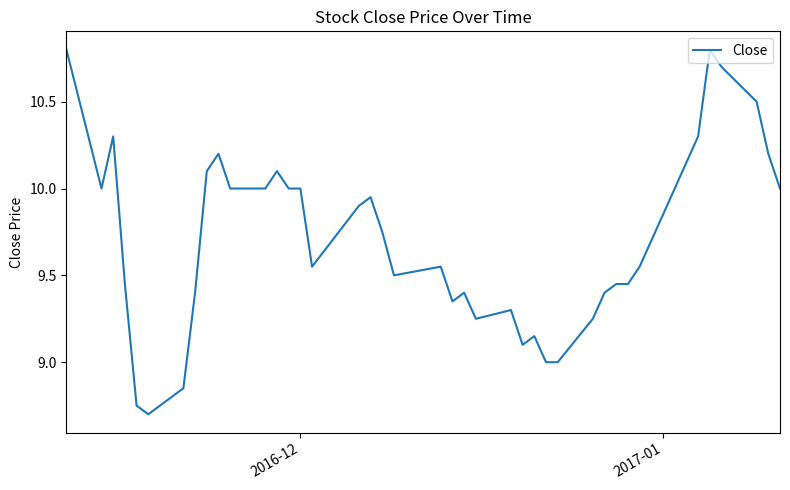

What is the minimum value shown in the chart?

8.7